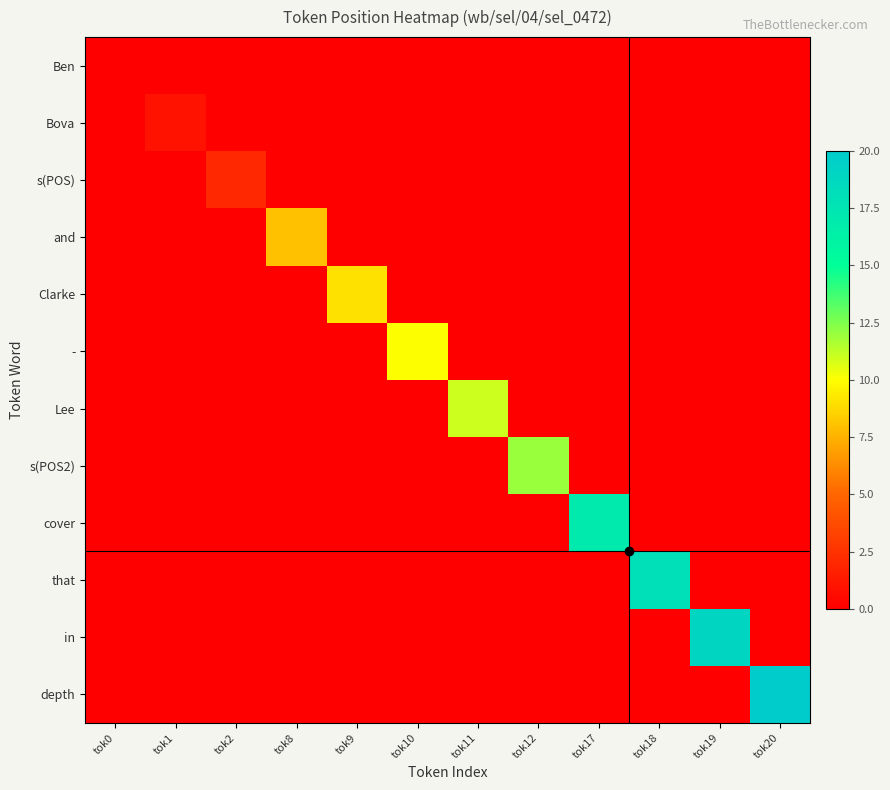

What is the greatest value displayed?

20